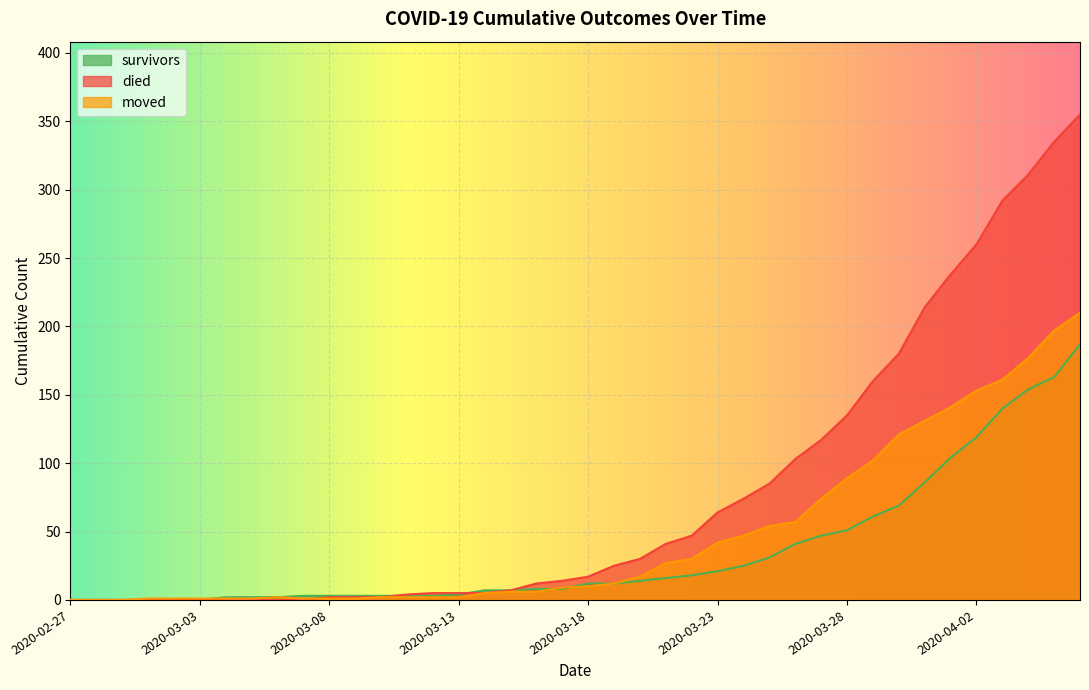

How many lines are shown in the chart?

3